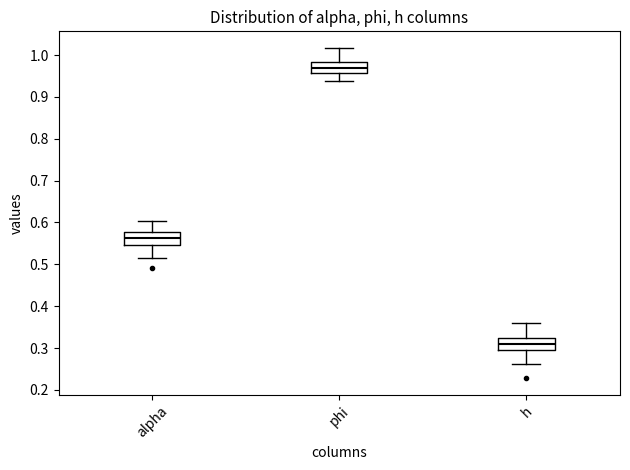

Reading left to right, transcribe this box plot: for each box, give where its median line is, the range the box spans, and where its two whiskers end, as read against the y-axis. The values are not printed on the chart, so give them approximately, as read against the axis.

alpha: median 0.56, box 0.55 to 0.58, whiskers 0.51 to 0.60
phi: median 0.97, box 0.96 to 0.98, whiskers 0.94 to 1.02
h: median 0.31, box 0.30 to 0.32, whiskers 0.26 to 0.36